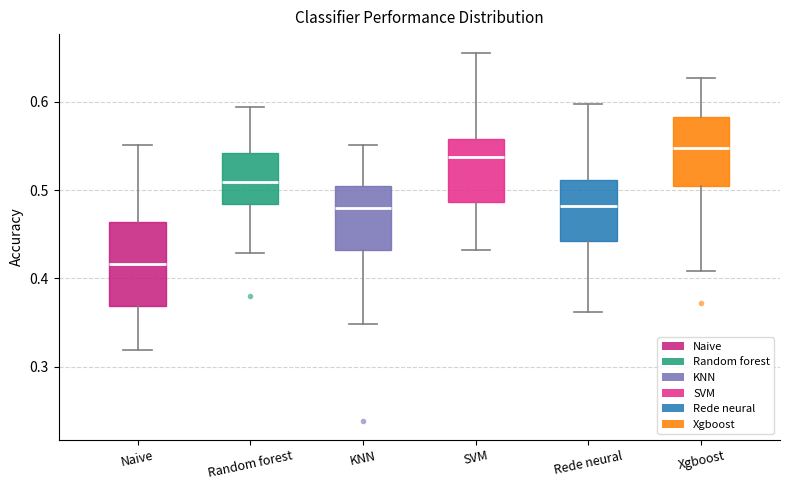

Reading left to right, read every box against the y-axis: the position of its median line, the range the box covers, and the ends of its whiskers. The values are not printed on the chart, so give them approximately, as read against the axis.

Naive: median 0.42, box 0.37 to 0.46, whiskers 0.32 to 0.55
Random forest: median 0.51, box 0.48 to 0.54, whiskers 0.43 to 0.59
KNN: median 0.48, box 0.43 to 0.50, whiskers 0.35 to 0.55
SVM: median 0.54, box 0.49 to 0.56, whiskers 0.43 to 0.66
Rede neural: median 0.48, box 0.44 to 0.51, whiskers 0.36 to 0.60
Xgboost: median 0.55, box 0.50 to 0.58, whiskers 0.41 to 0.63